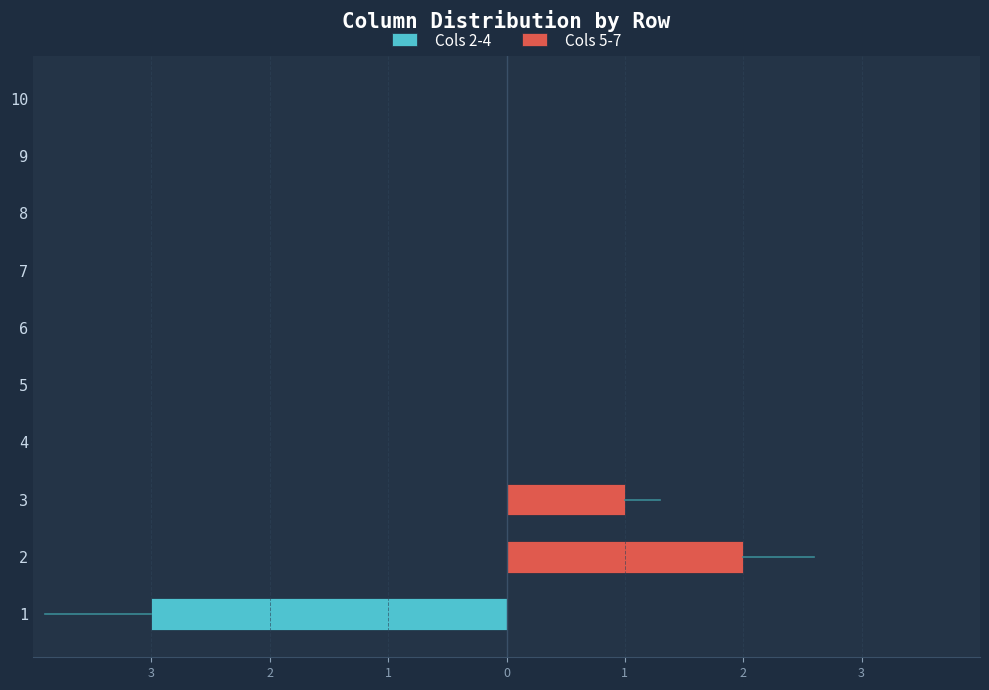

What is the smallest value displayed?

-3